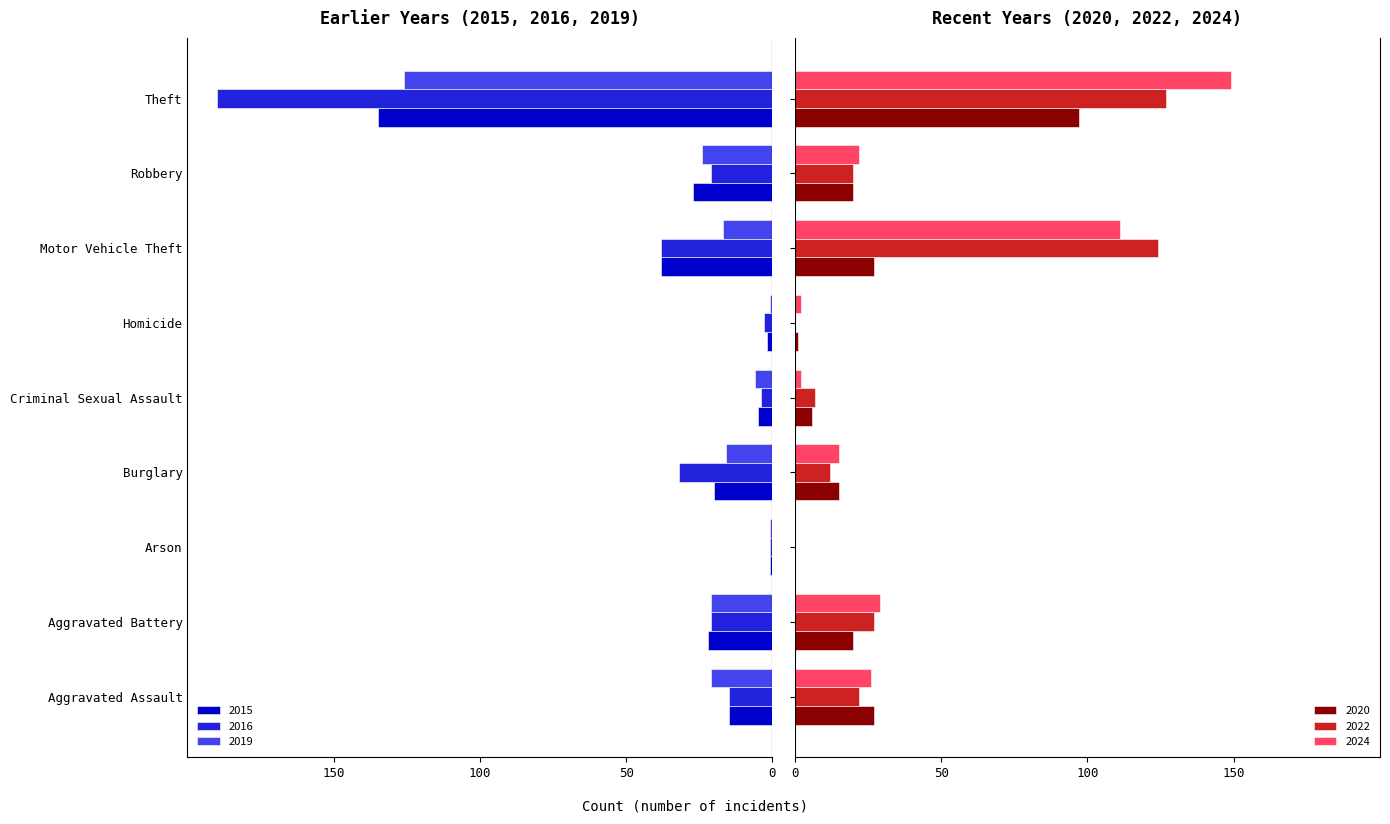

What is the sum of all 2022 values?

339